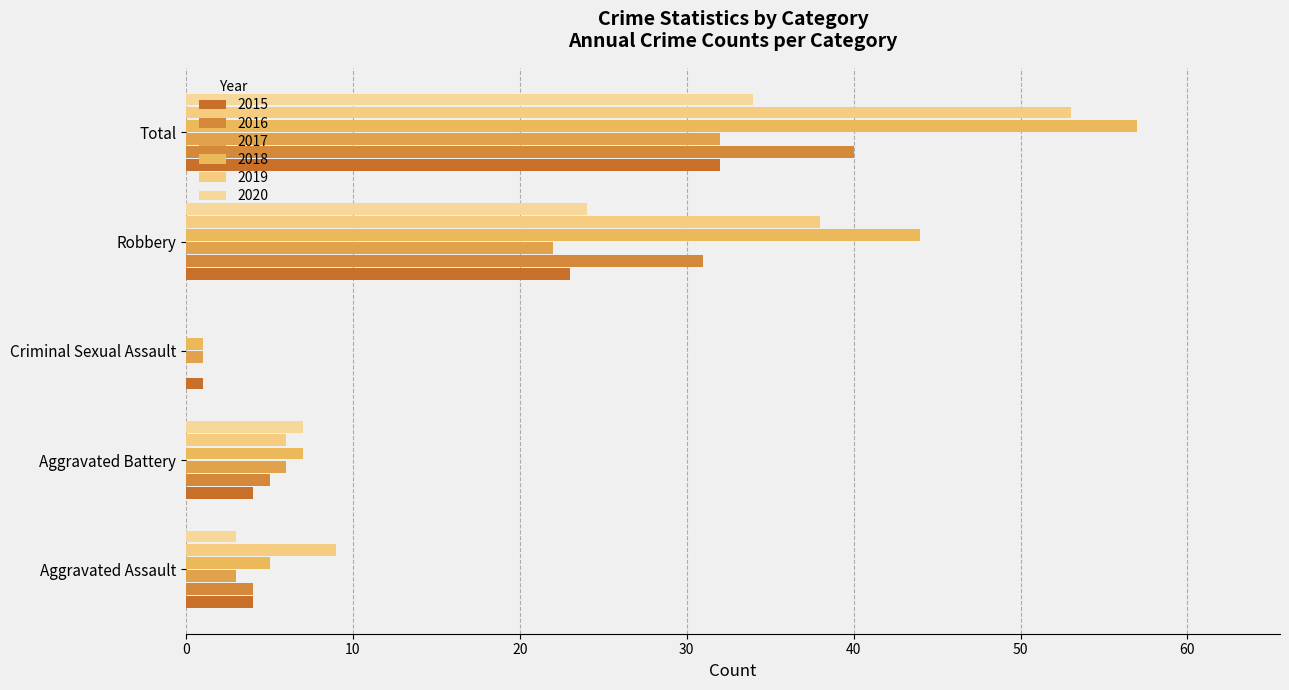

Reading left to right, what are all the values shown in this chart?

2015: Aggravated Assault=4	Aggravated Battery=4	Criminal Sexual Assault=1	Robbery=23	Total=32
2016: Aggravated Assault=4	Aggravated Battery=5	Criminal Sexual Assault=0	Robbery=31	Total=40
2017: Aggravated Assault=3	Aggravated Battery=6	Criminal Sexual Assault=1	Robbery=22	Total=32
2018: Aggravated Assault=5	Aggravated Battery=7	Criminal Sexual Assault=1	Robbery=44	Total=57
2019: Aggravated Assault=9	Aggravated Battery=6	Criminal Sexual Assault=0	Robbery=38	Total=53
2020: Aggravated Assault=3	Aggravated Battery=7	Criminal Sexual Assault=0	Robbery=24	Total=34